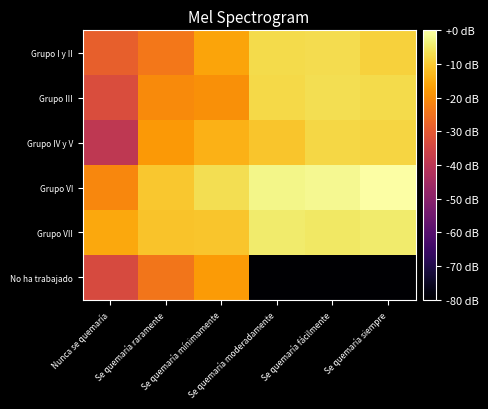

At which category is the sum across all series the highest?

Se quemaría mínimamente